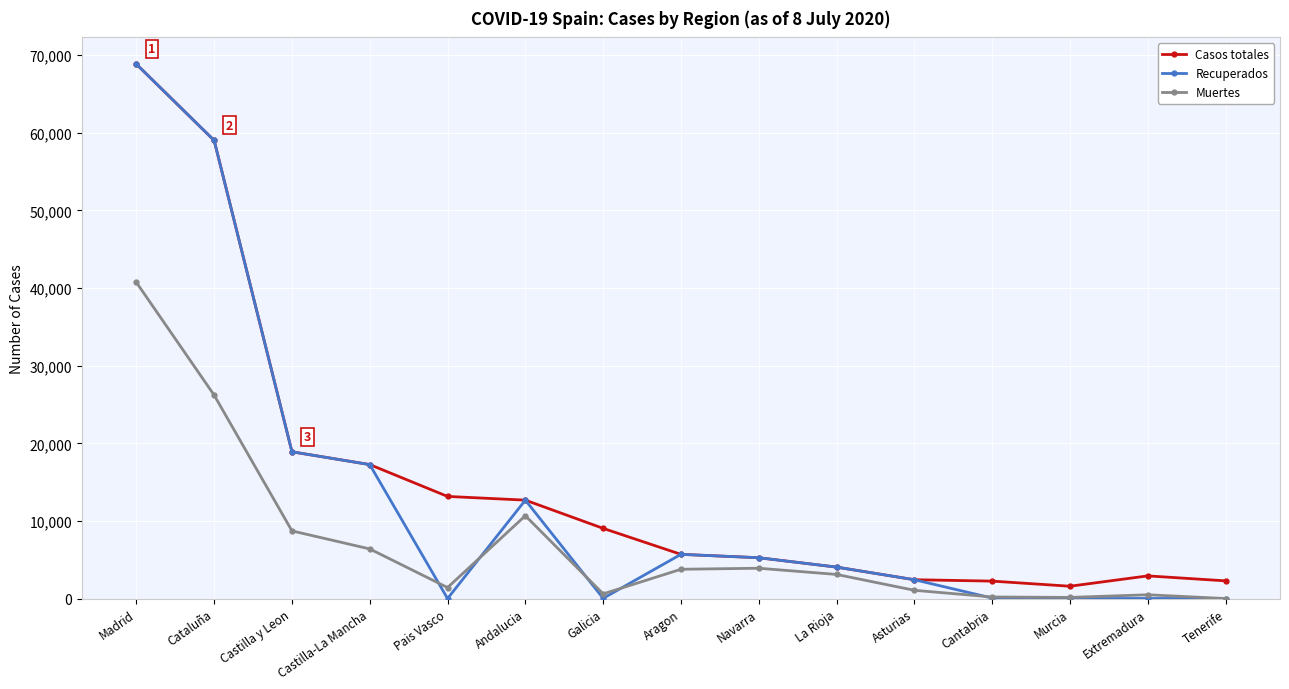

What is the spread (max minus min) of values at Asturias?

1362